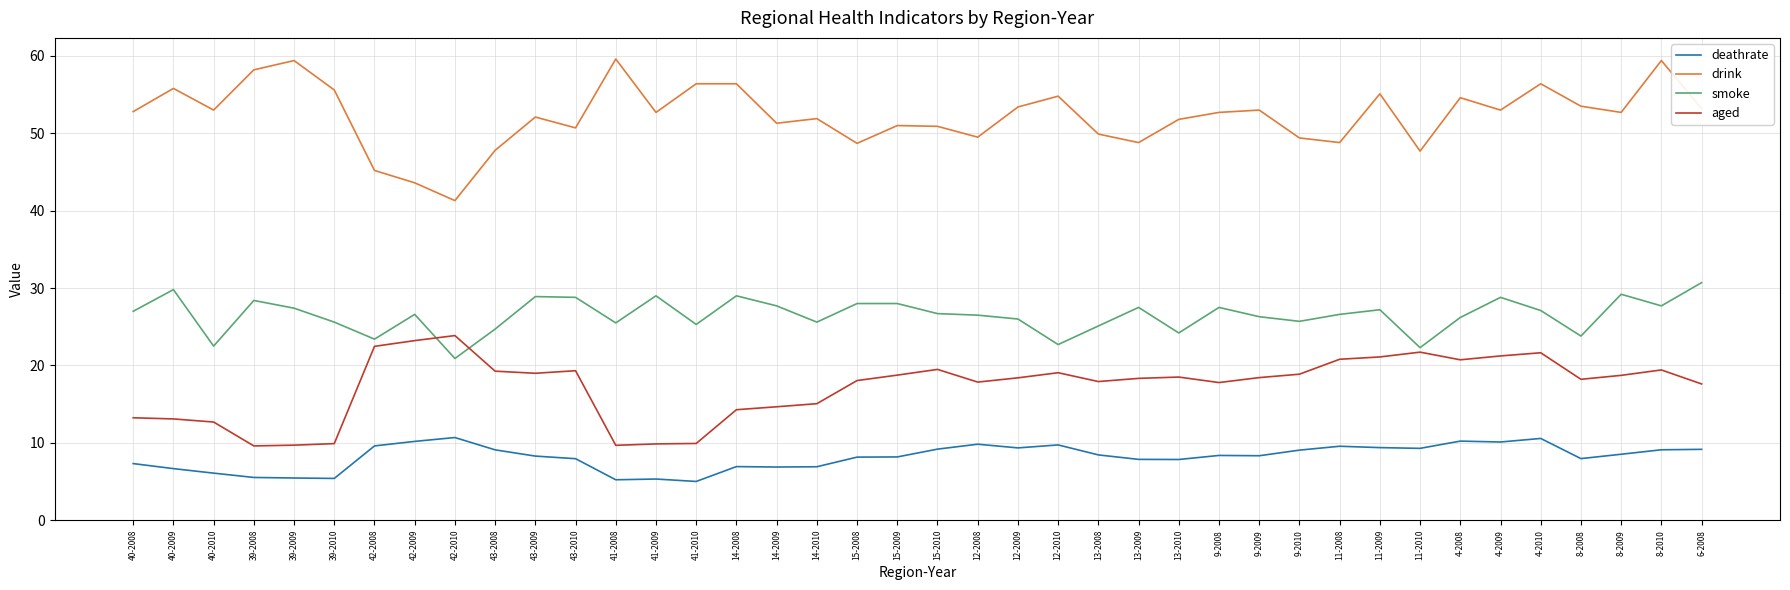

The drink series shows 83.0 at 41-2008. True or false?

False